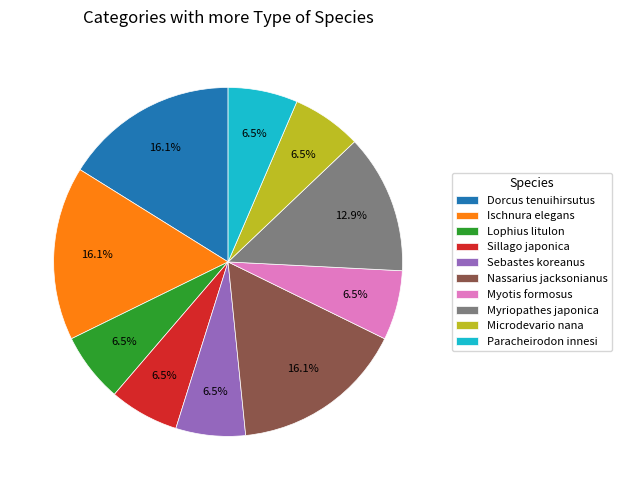

To the nearest percent, what is the combined percentage of Sillago japonica and Myriopathes japonica?

19%